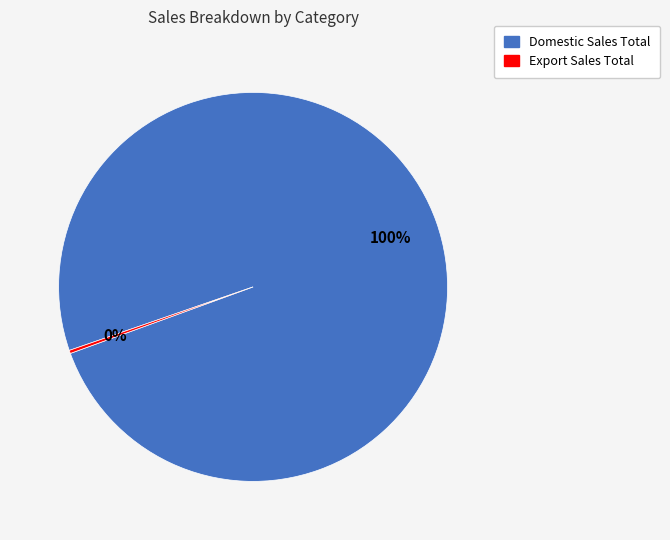

To the nearest percent, what is the average slice percentage?

50%